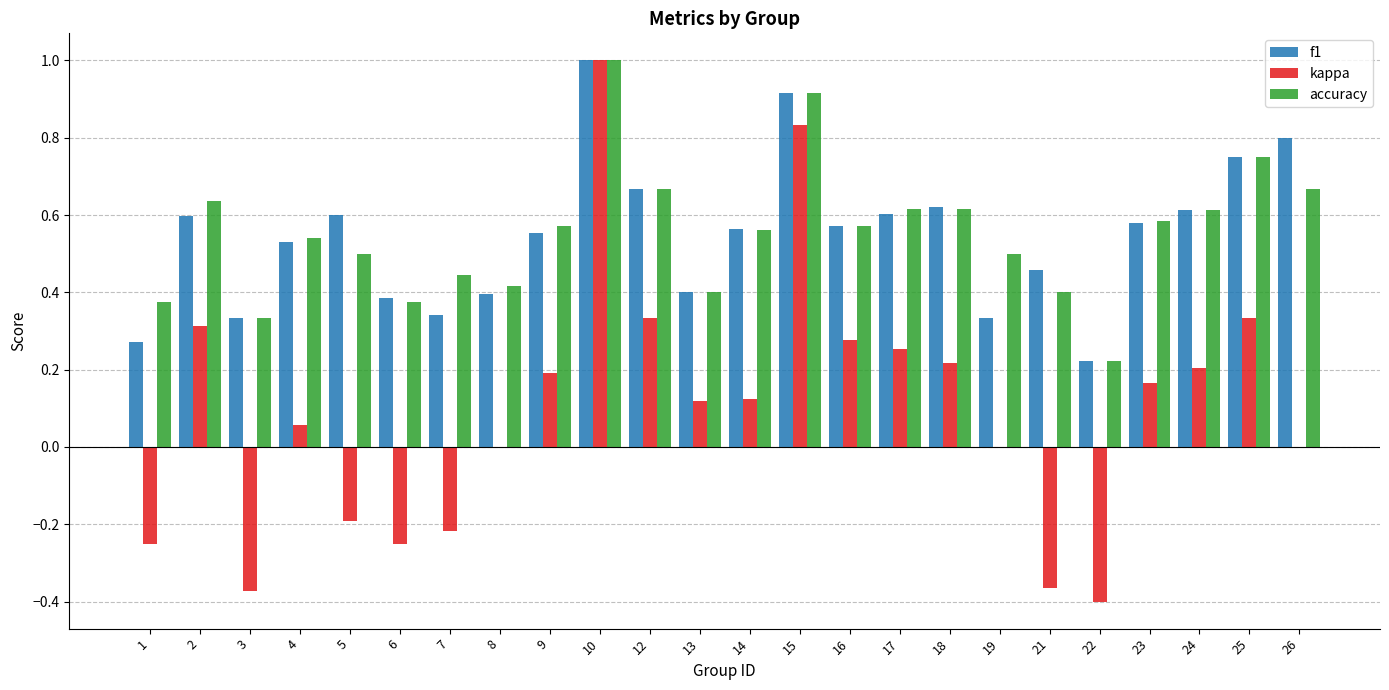

Are the bars horizontal?

No